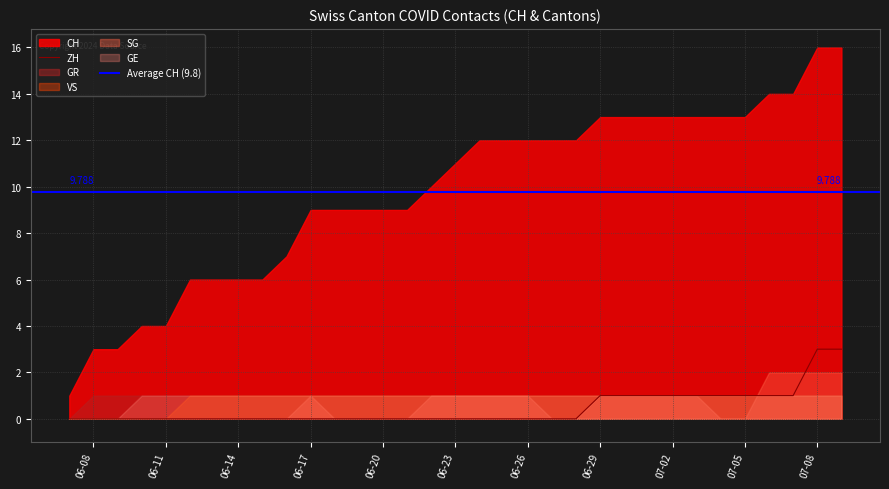

What are all the series names shown in the legend?

CH, ZH, GR, VS, SG, GE